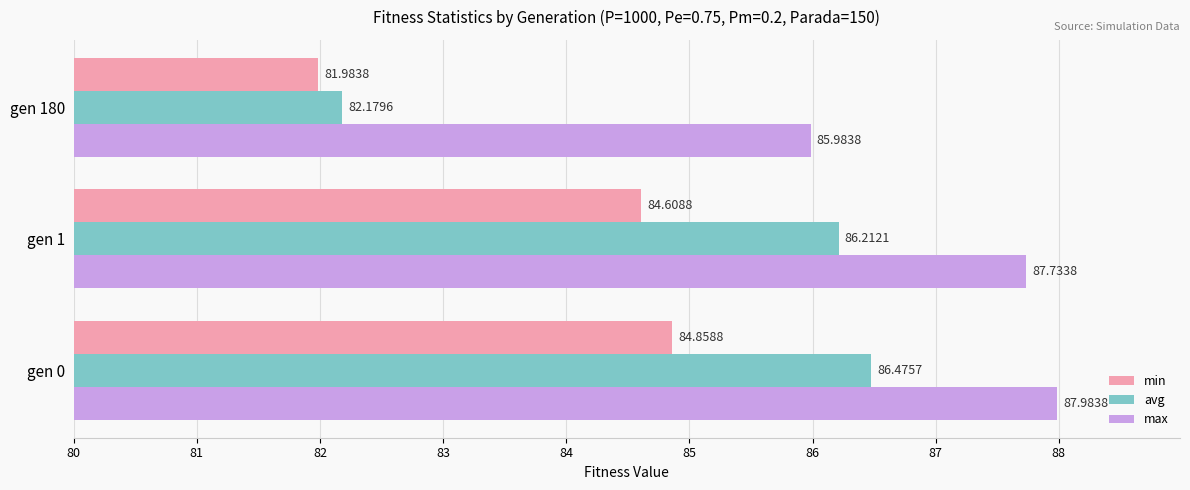

Rank the series by their maximum value, from lowest to highest.

min, avg, max